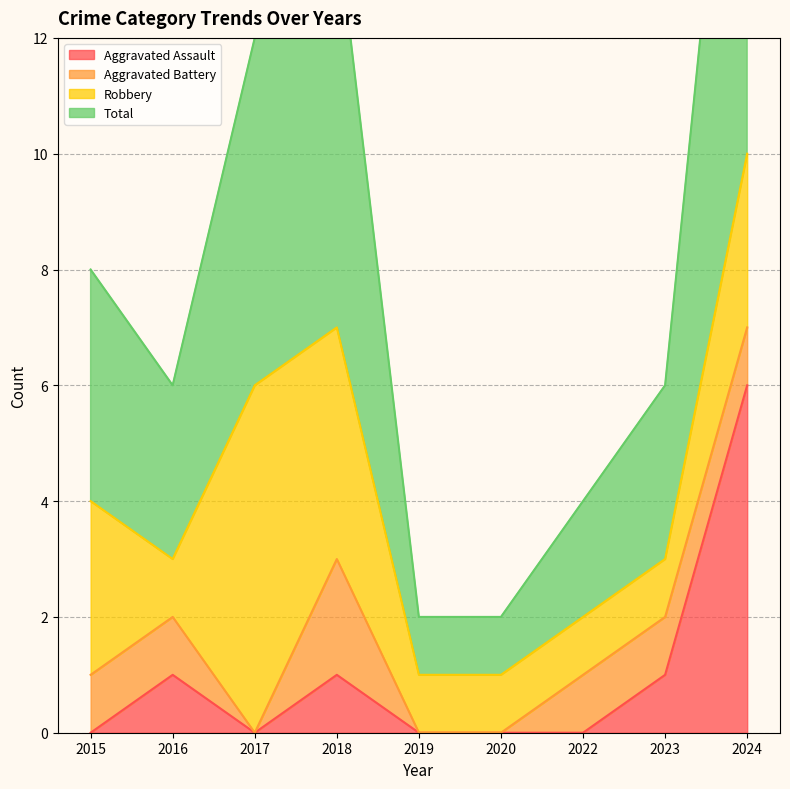

The value of Aggravated Assault at 2015 is -2. True or false?

False